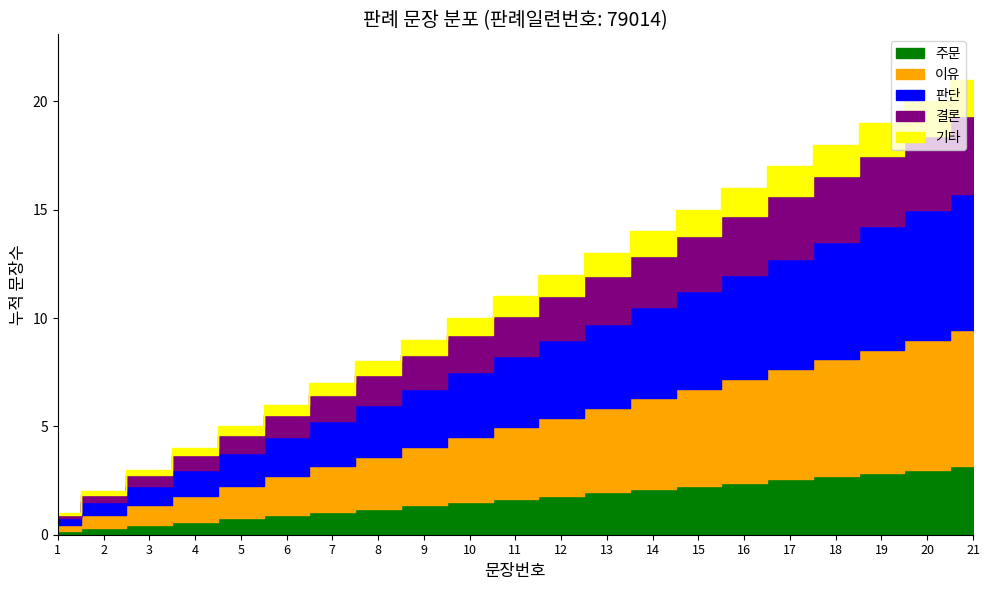

What is the smallest value displayed?

1